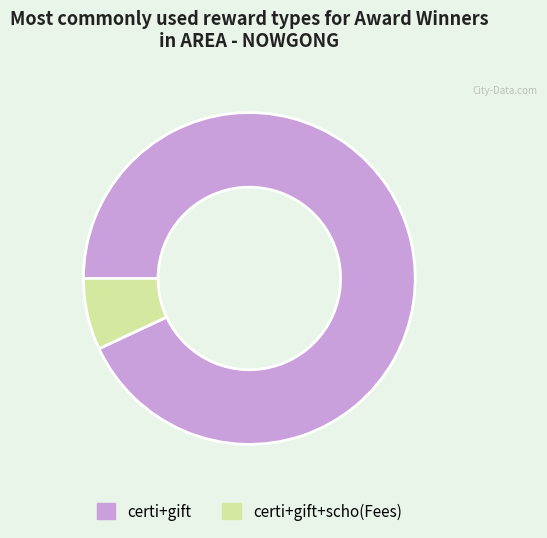

Rank the categories by value from highest to lowest.

certi+gift, certi+gift+scho(Fees)